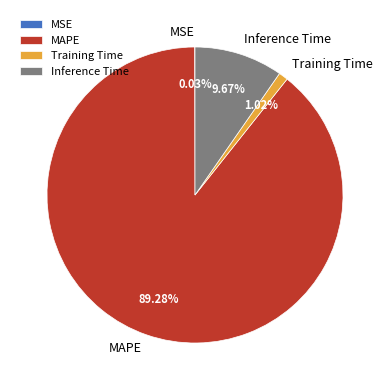

Which has a higher value, Inference Time or Training Time?

Inference Time